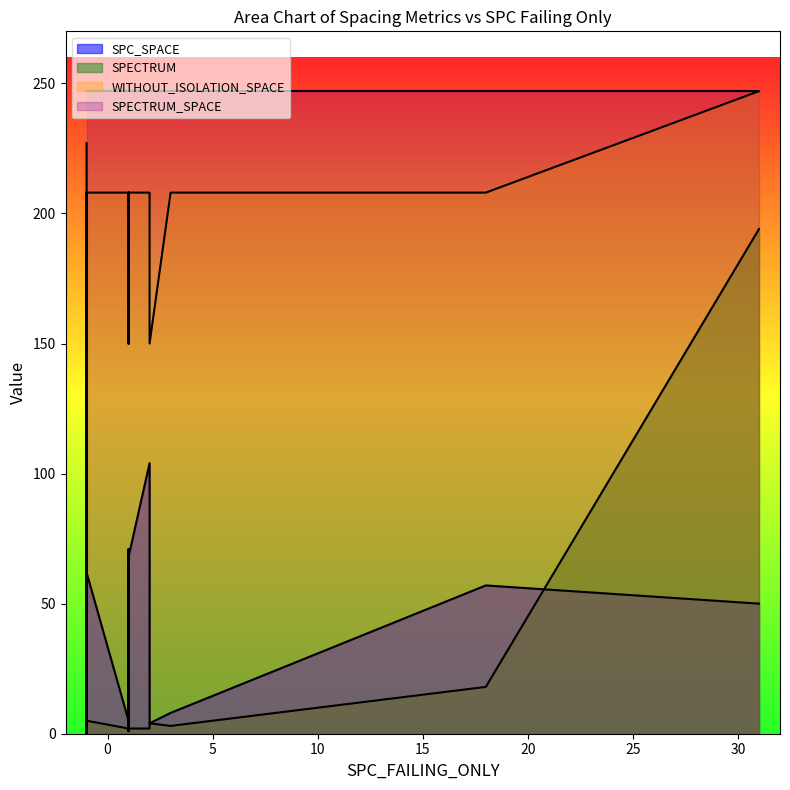

Which series has the widest spread of values?

WITHOUT_ISOLATION_SPACE